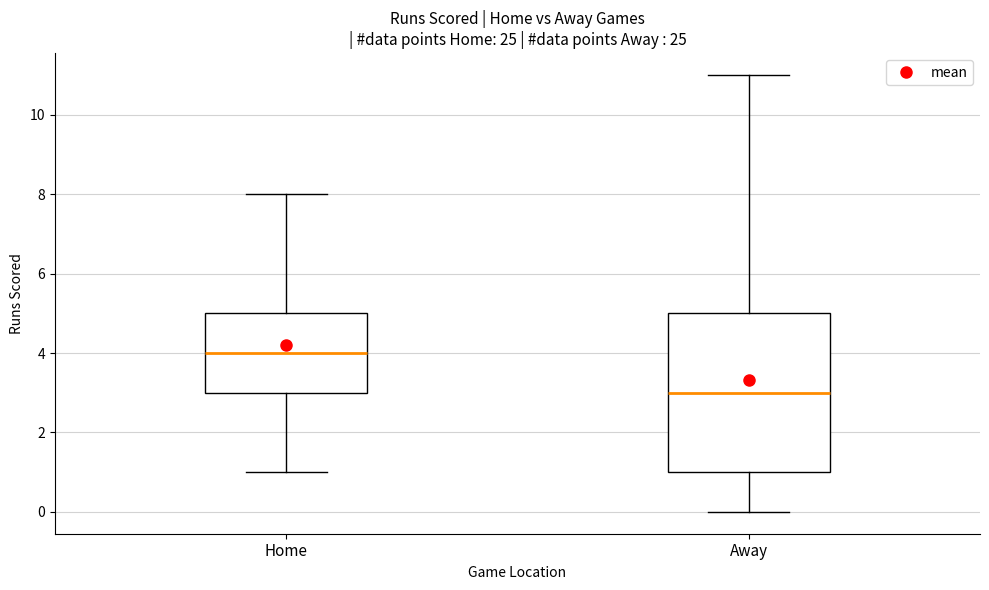

Reading left to right, transcribe this box plot: for each box, give where its median line is, the range the box spans, and where its two whiskers end, as read against the y-axis. The values are not printed on the chart, so give them approximately, as read against the axis.

Home: median 4, box 3 to 5, whiskers 1 to 8
Away: median 3, box 1 to 5, whiskers 0 to 11